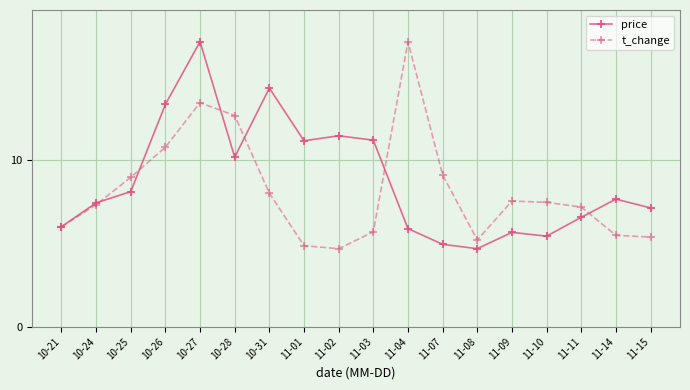

In t_change, how many points are higher than both neighbors (excluding endpoints)?

3